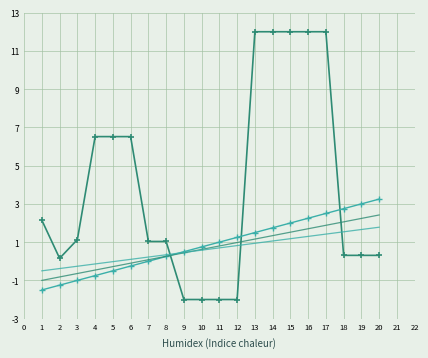

What is the greatest value displayed?

12.0